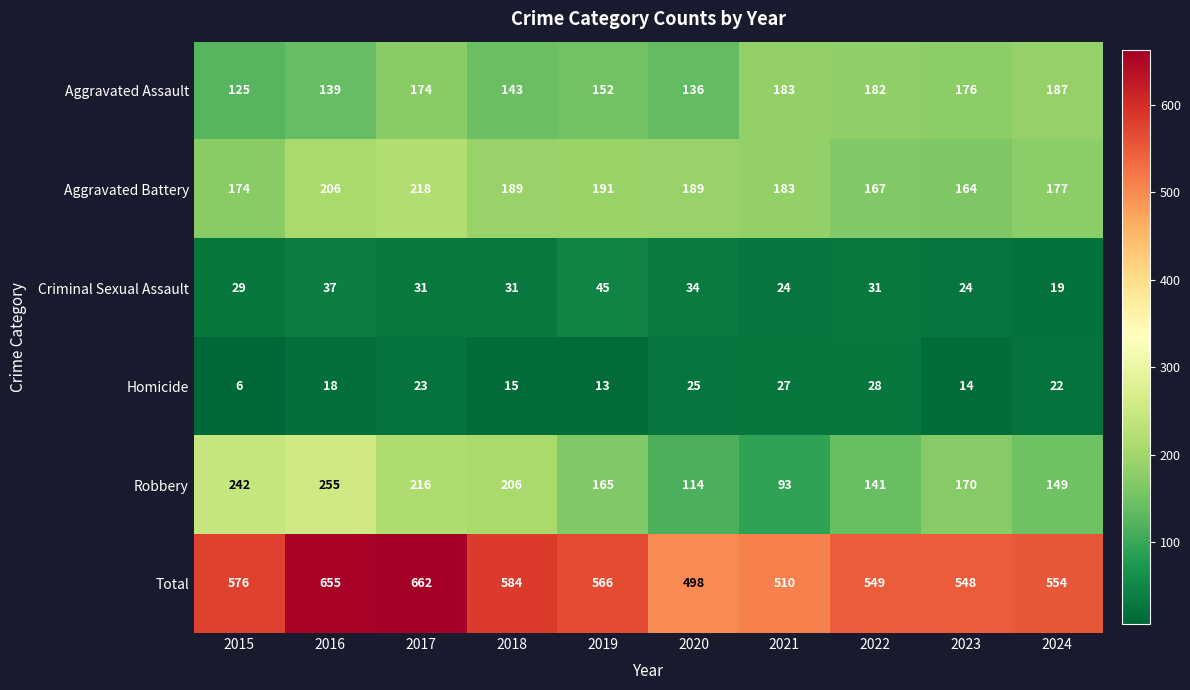

Rank the series at 2015 from highest to lowest value.

Total, Robbery, Aggravated Battery, Aggravated Assault, Criminal Sexual Assault, Homicide